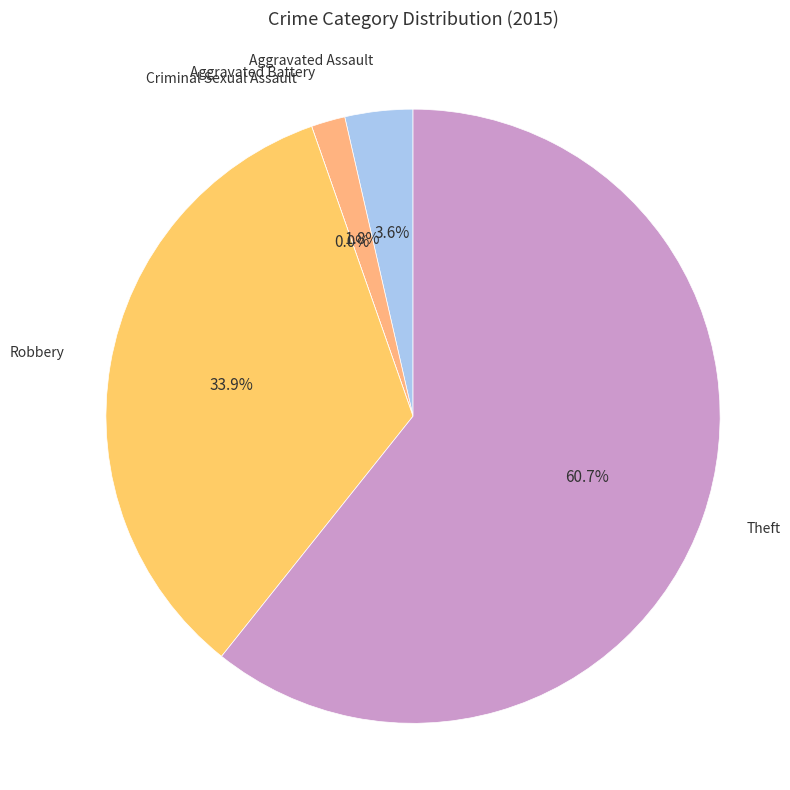

To the nearest percent, what is the average slice percentage?

20%